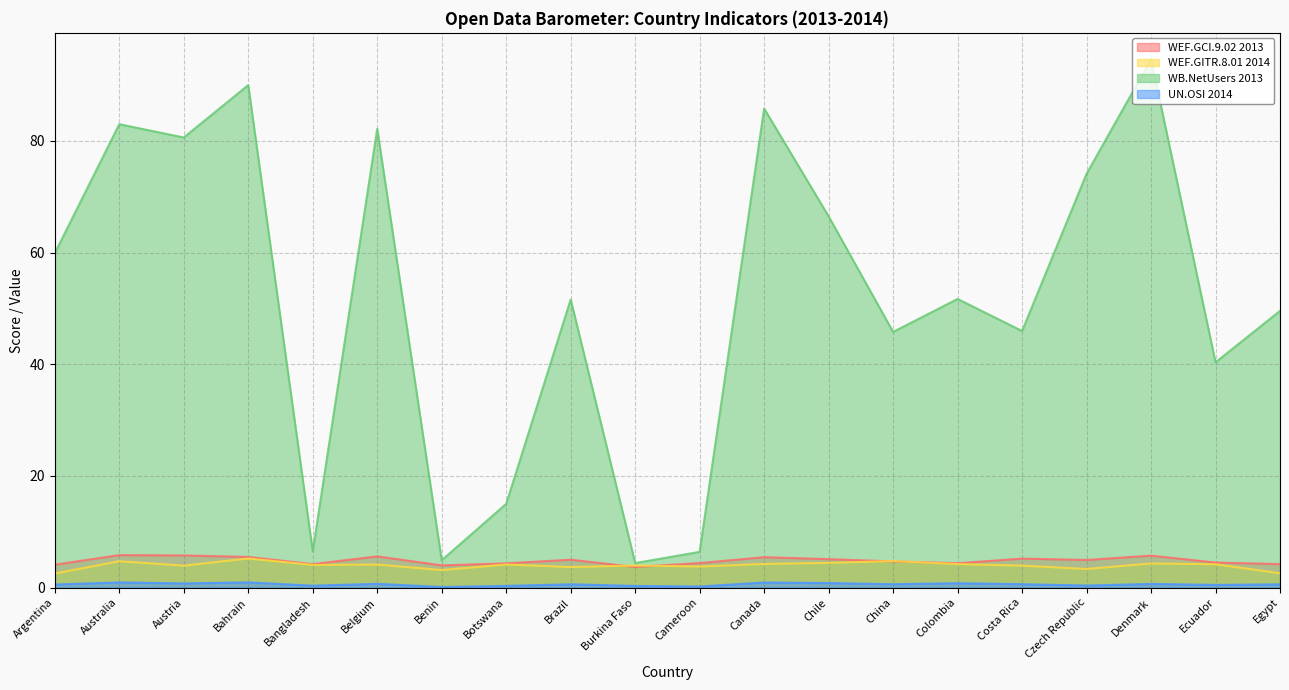

What is the total value across all series at China?

55.9